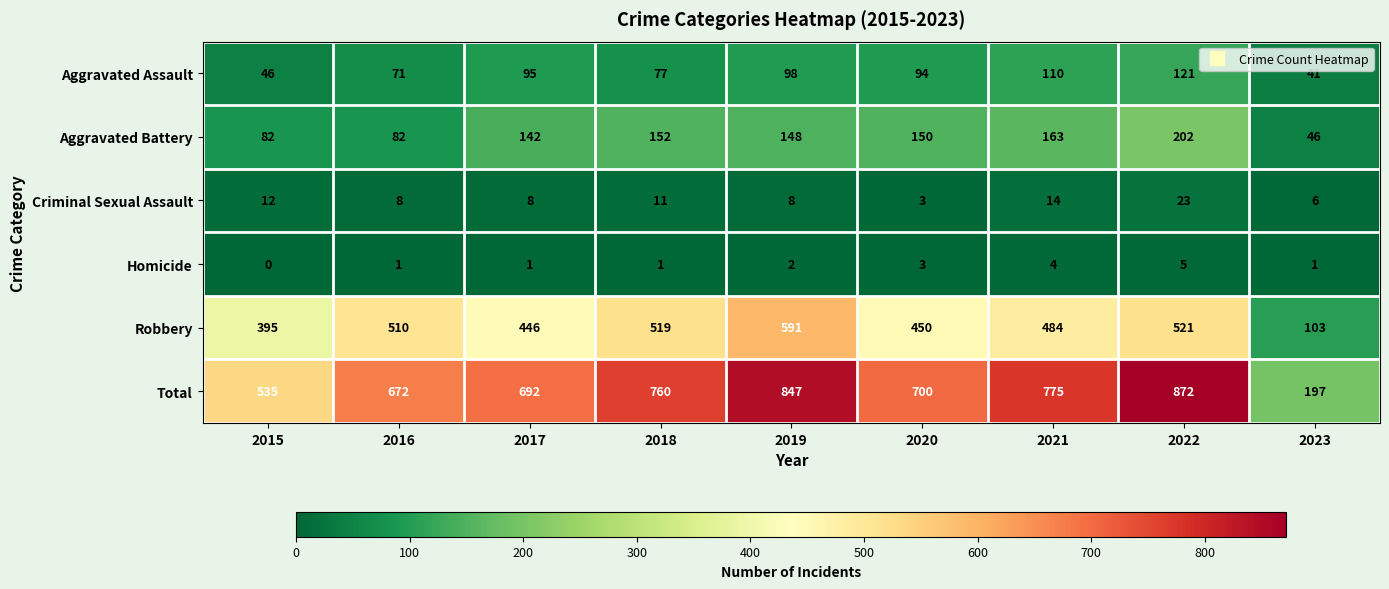

What is the sum of all Criminal Sexual Assault values?

93